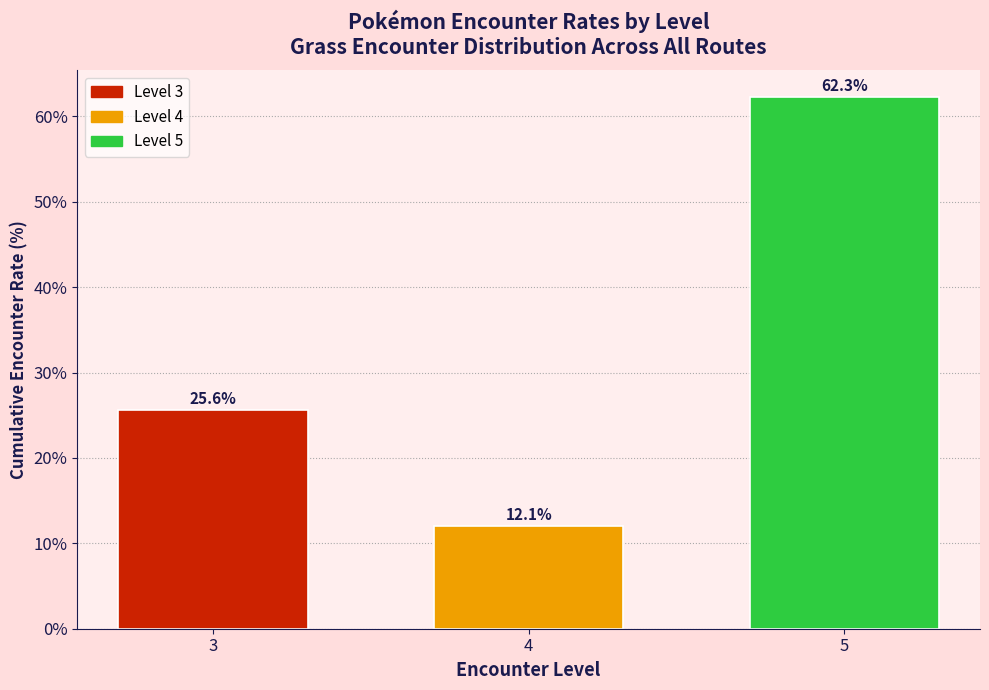

Reading left to right, what are all the values shown in this chart?

3=25.6	4=12.1	5=62.3